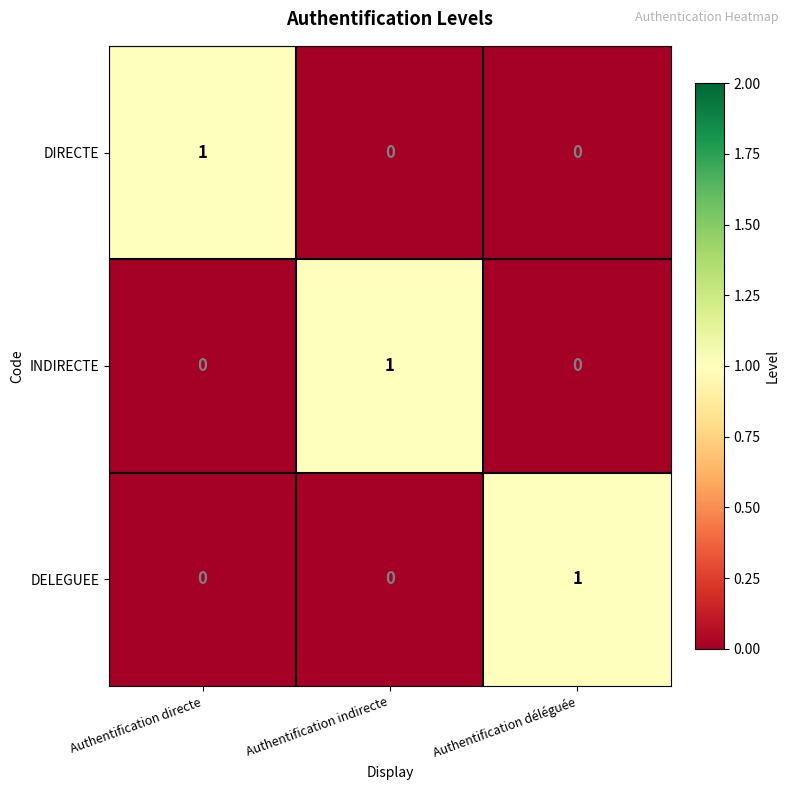

The INDIRECTE series shows -1 at Authentification déléguée. True or false?

False